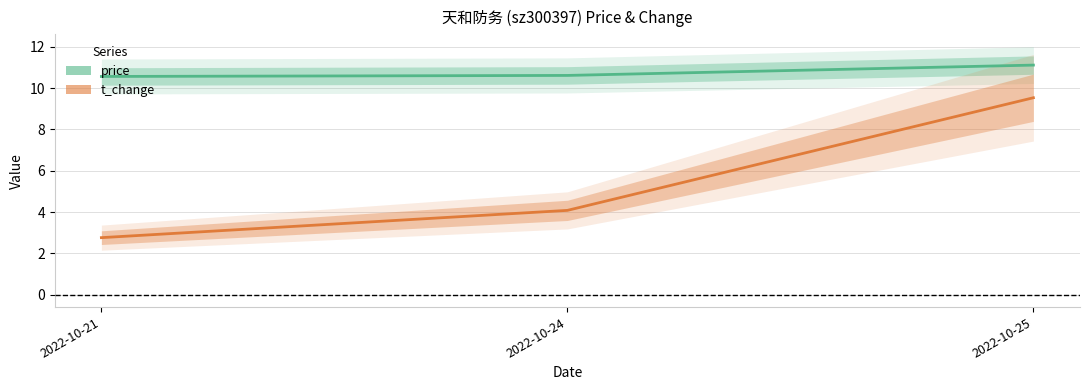

At which label does price reach its minimum?

2022-10-21